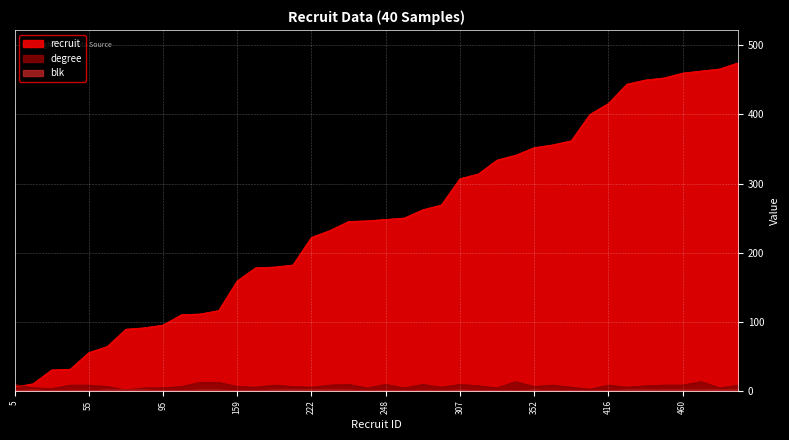

Which series has the largest total across all categories?

recruit